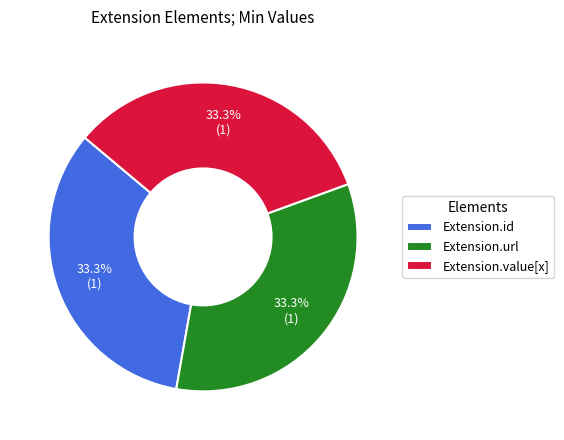

How much of the chart is everything except Extension.value[x]?

66.7%